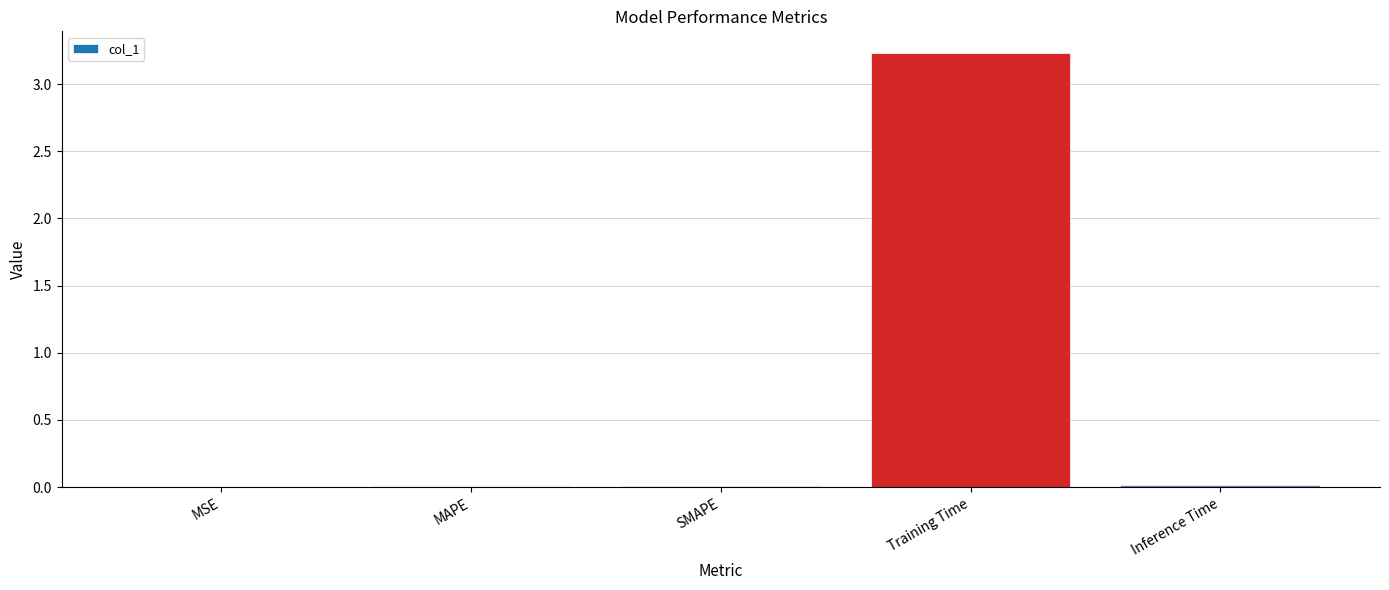

Does the chart contain stacked bars?

No